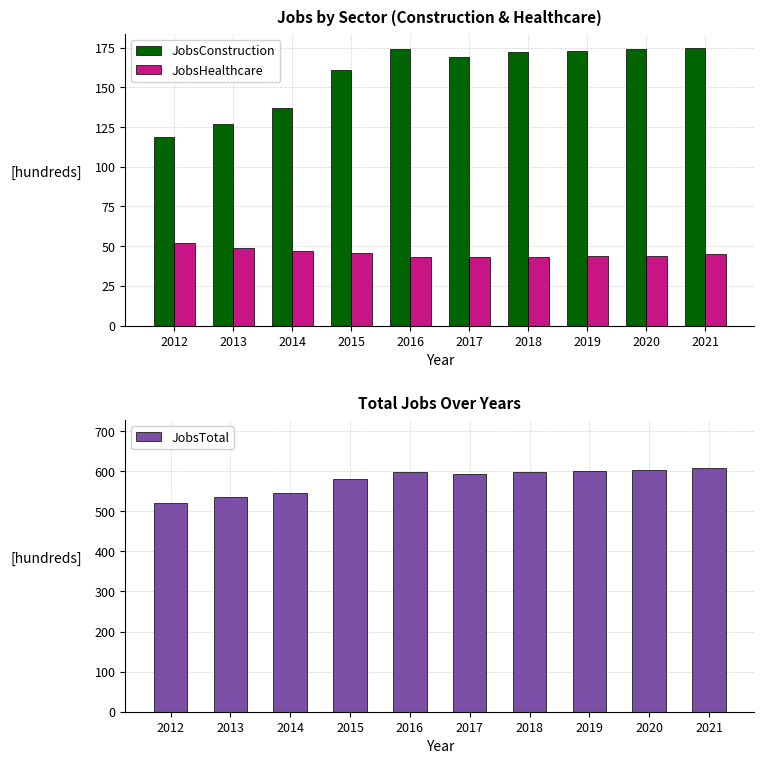

Reading left to right, what are all the values shown in this chart?

JobsConstruction: 2012=119	2013=127	2014=137	2015=161	2016=174	2017=169	2018=172	2019=173	2020=174	2021=175
JobsHealthcare: 2012=52	2013=49	2014=47	2015=46	2016=43	2017=43	2018=43	2019=44	2020=44	2021=45
JobsTotal: 2012=522	2013=537	2014=545	2015=581	2016=597	2017=593	2018=598	2019=601	2020=604	2021=607